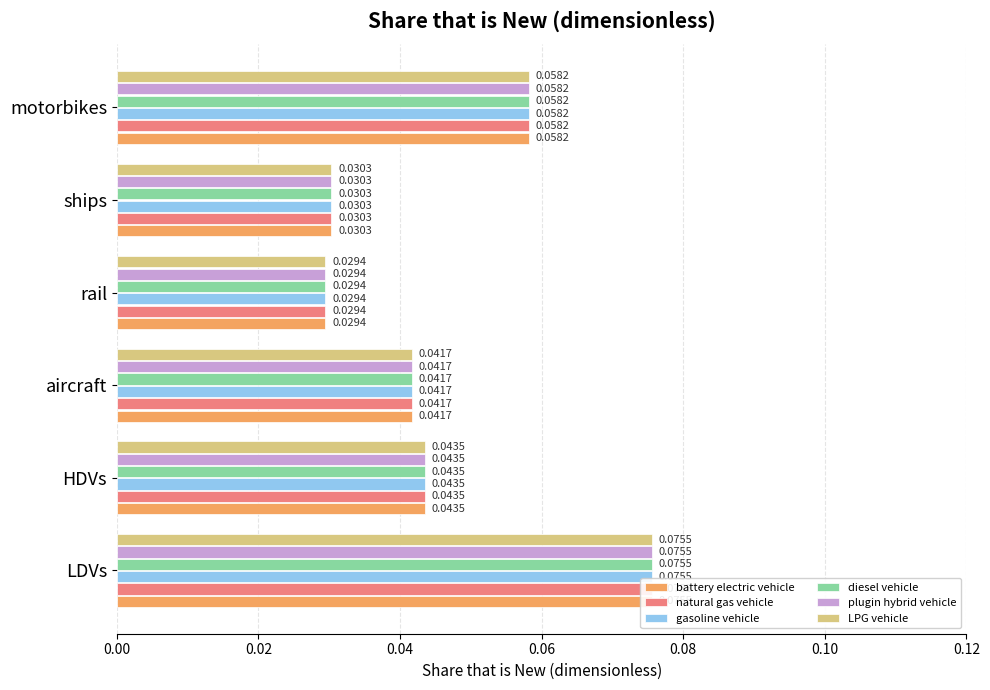

What is the value of the battery electric vehicle bar at the 1st from the left?

0.1